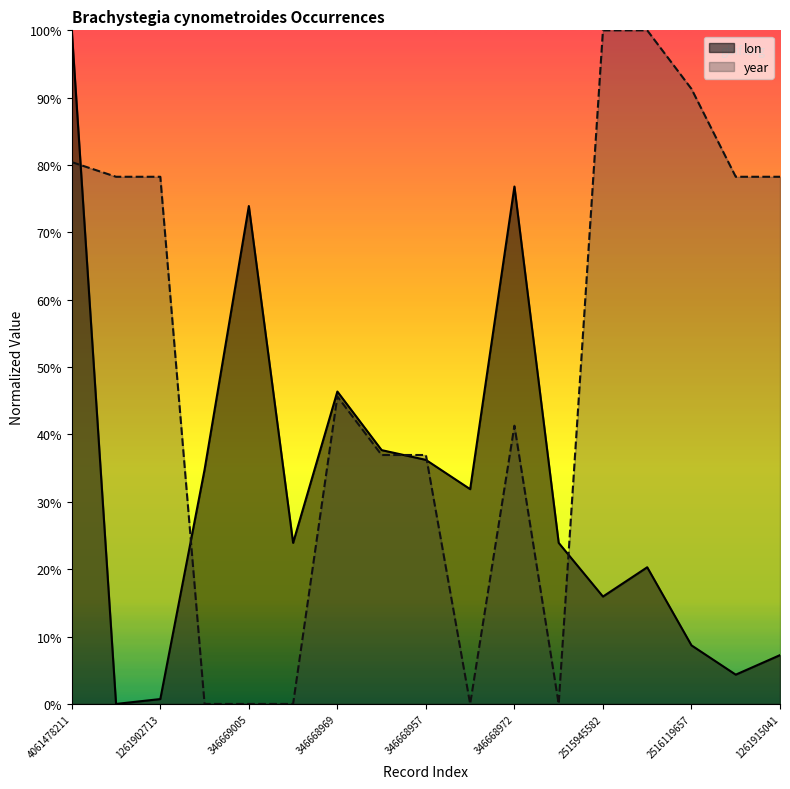

What is the maximum value shown in the chart?

1.0